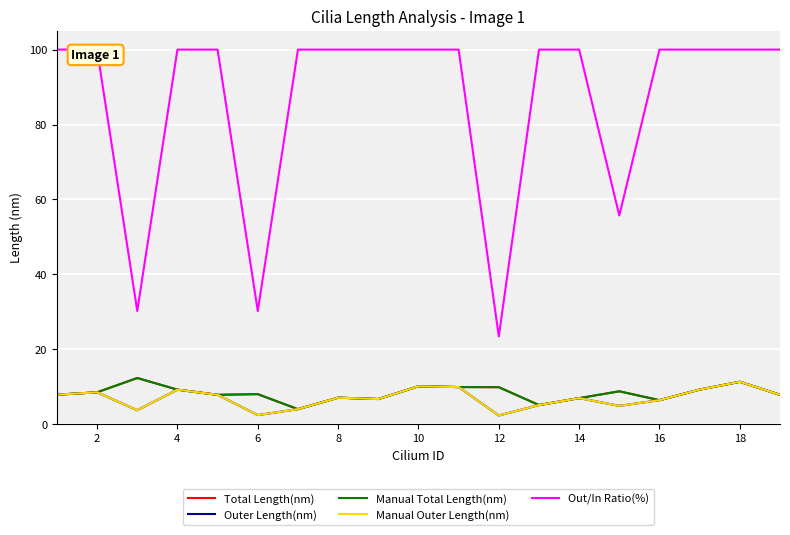

Is this an area chart (filled region under the line)?

No